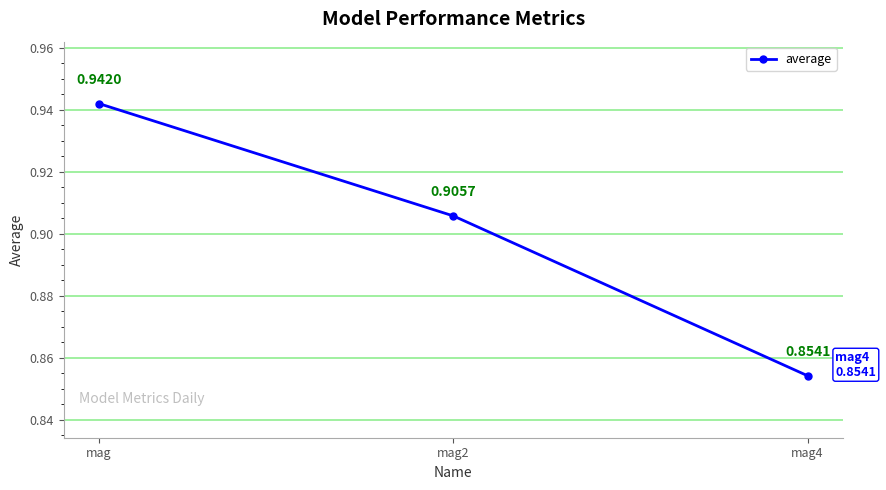

List the labels in order of value, largest first.

mag, mag2, mag4